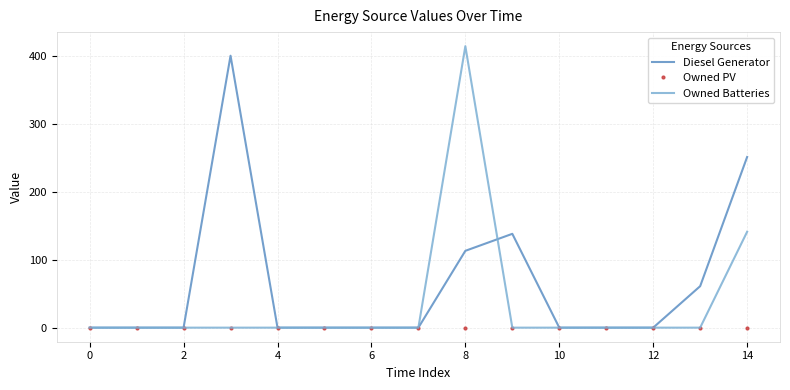

At how many categories does at least one series exceed 316?

2